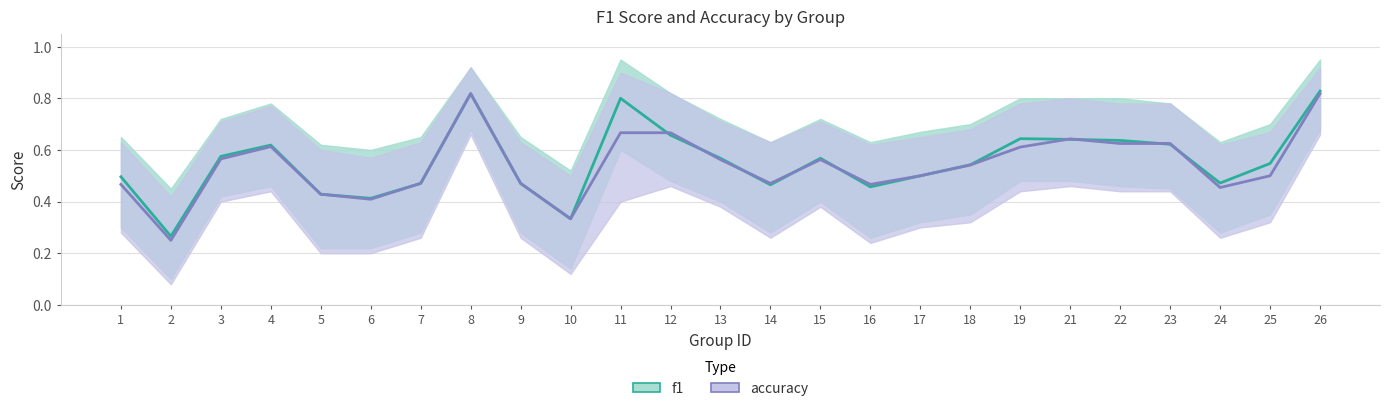

How many lines are shown in the chart?

2